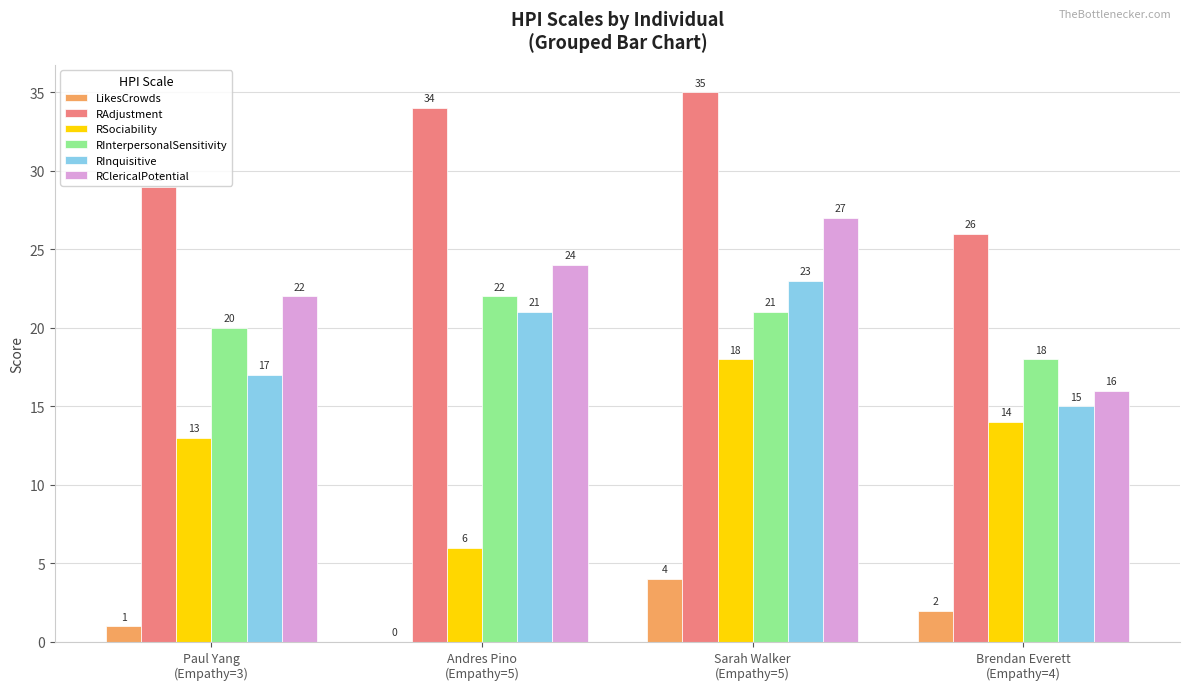

Which label corresponds to the largest value in the chart?

Sarah Walker
(Empathy=5)